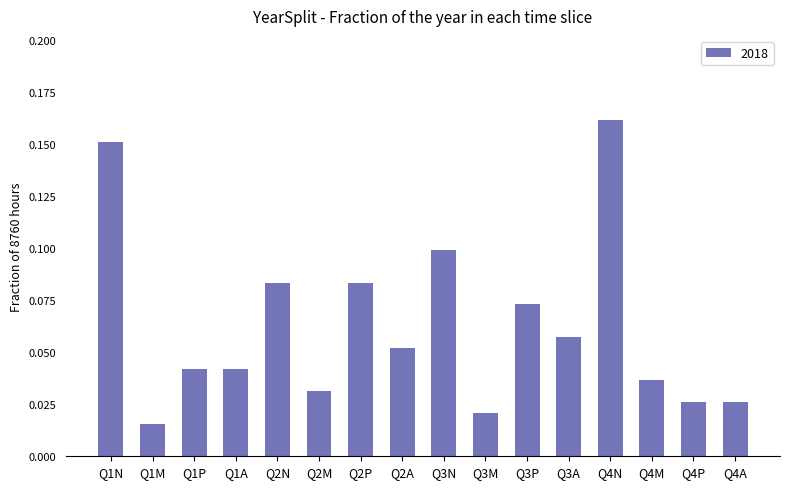

What is the sum of all values?

1.0